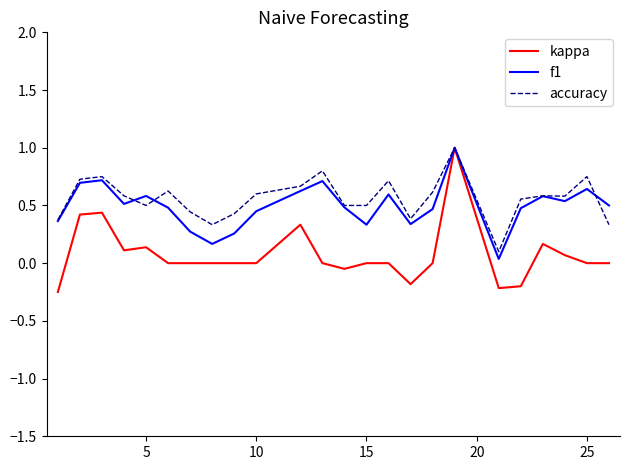

True or false: accuracy has more than 2 interior local peaks.

True